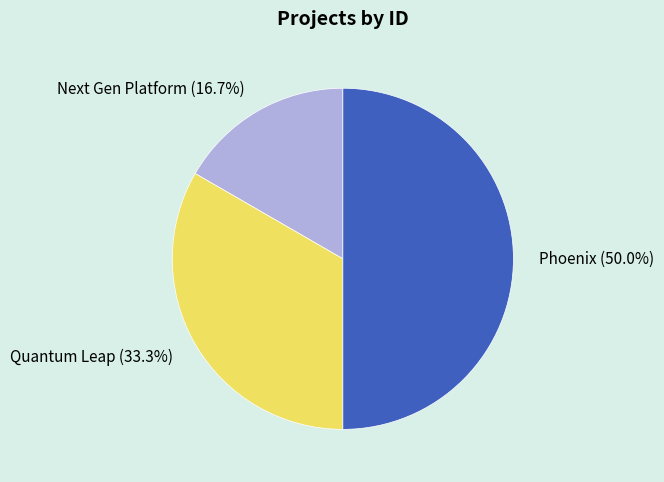

What is the largest slice in the pie chart?

Phoenix